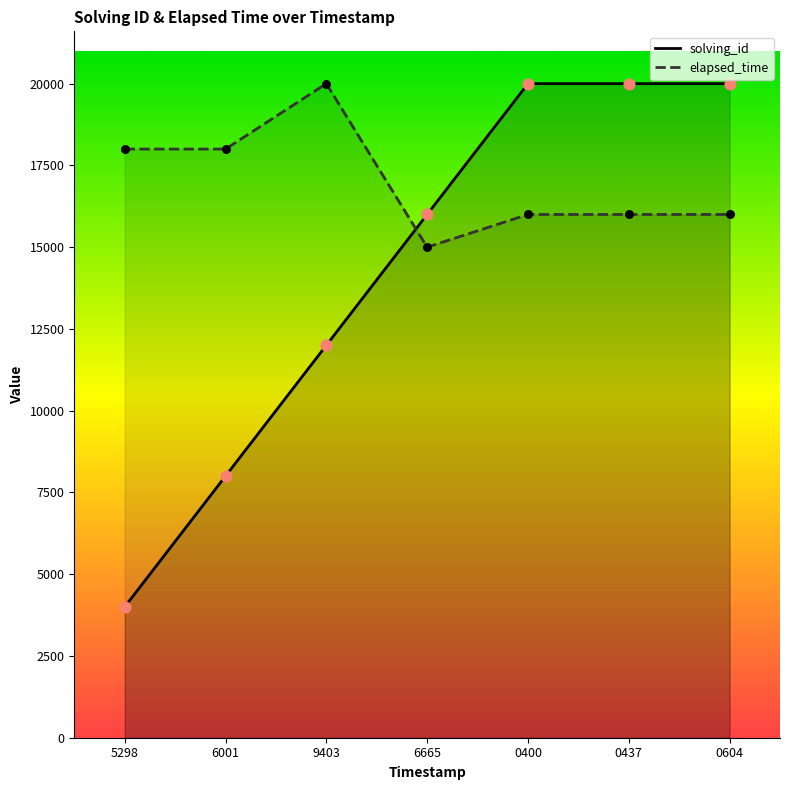

Which series reaches the minimum Y coordinate?

solving_id